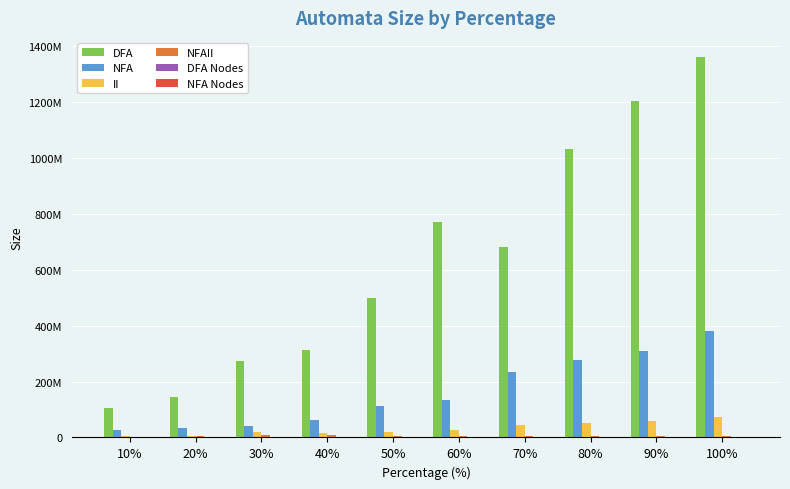

Which category has the lowest value in the DFA series?

10%